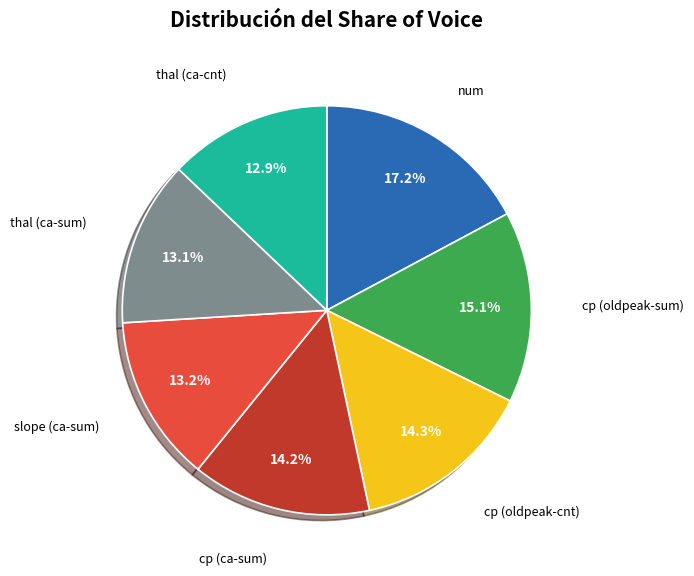

Does any single category account for the majority?

No